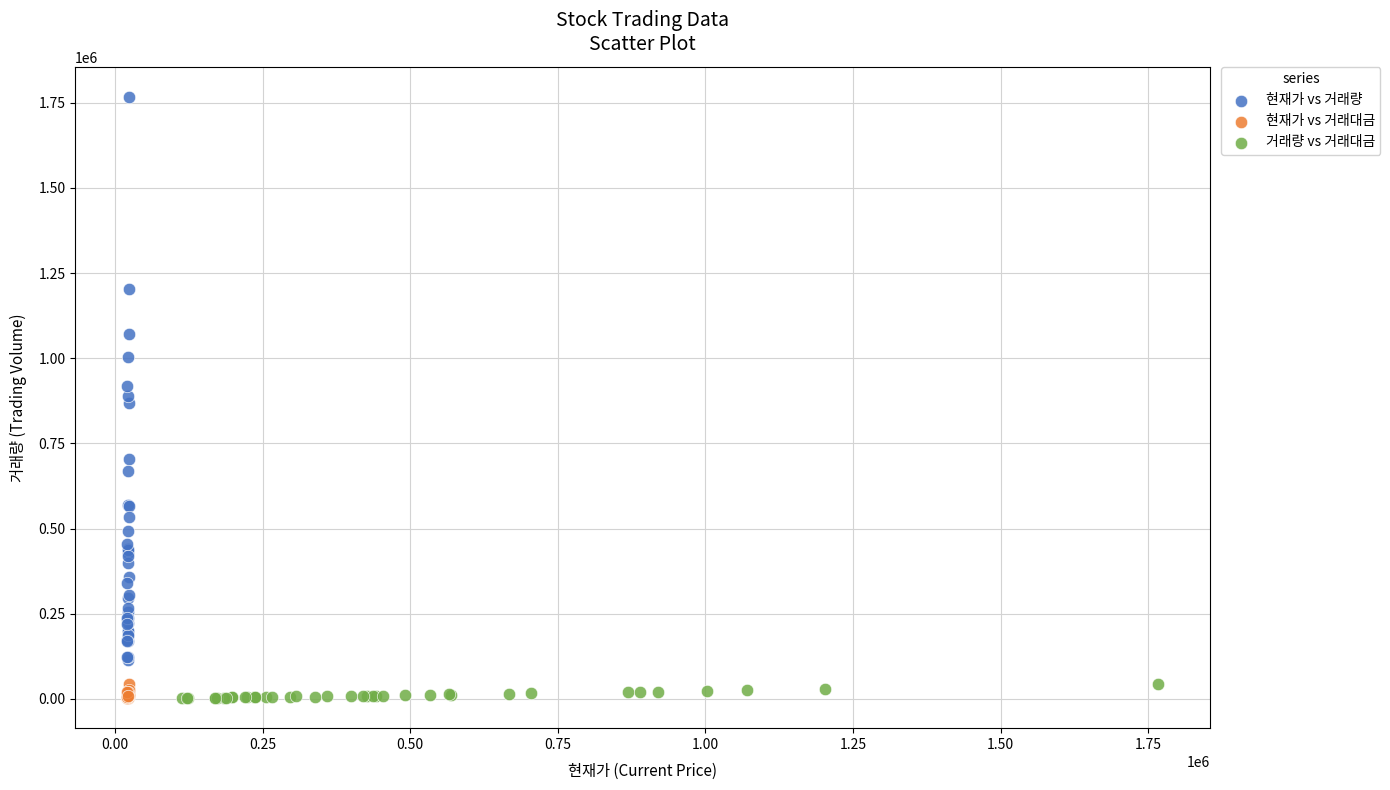

Which series contains the highest Y value?

현재가 vs 거래량